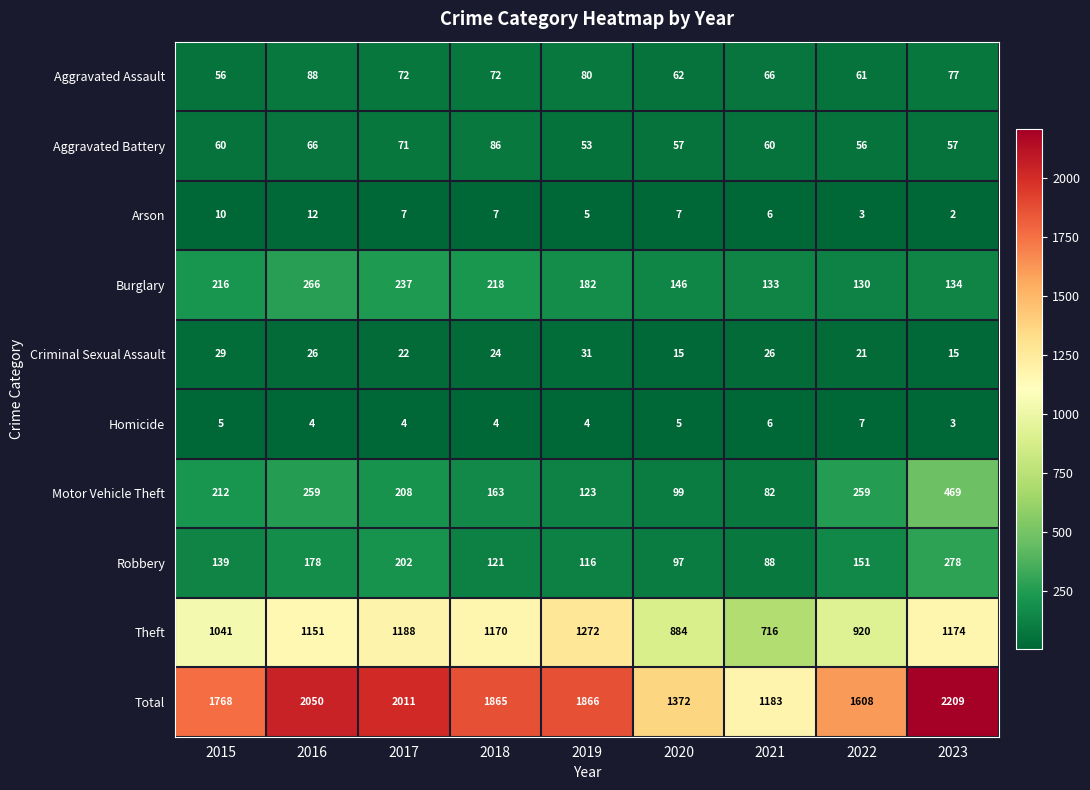

What is the highest value of the Robbery series?

278